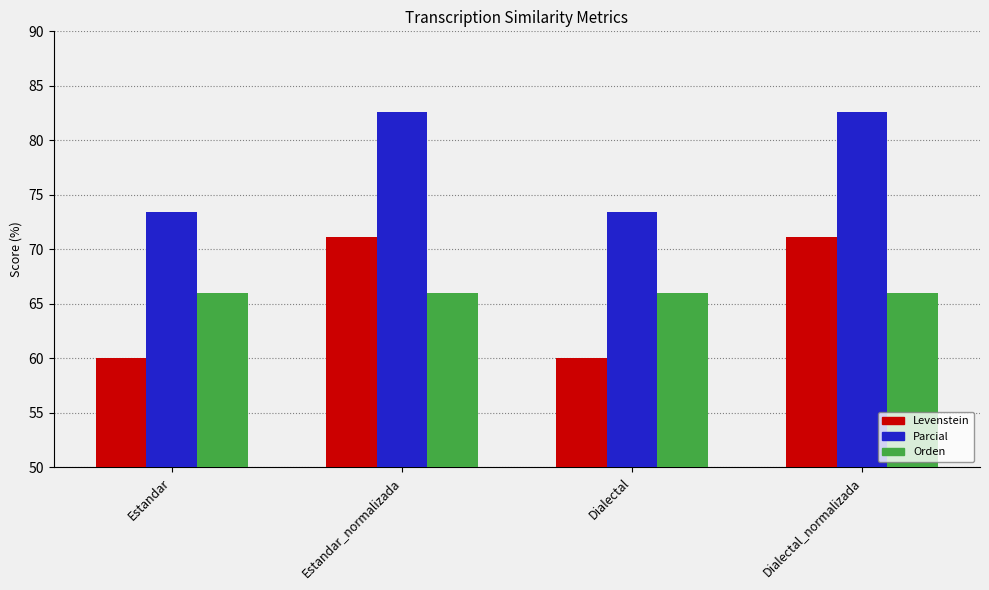

What is the difference between the highest and lowest values at Estandar_normalizada?

16.7